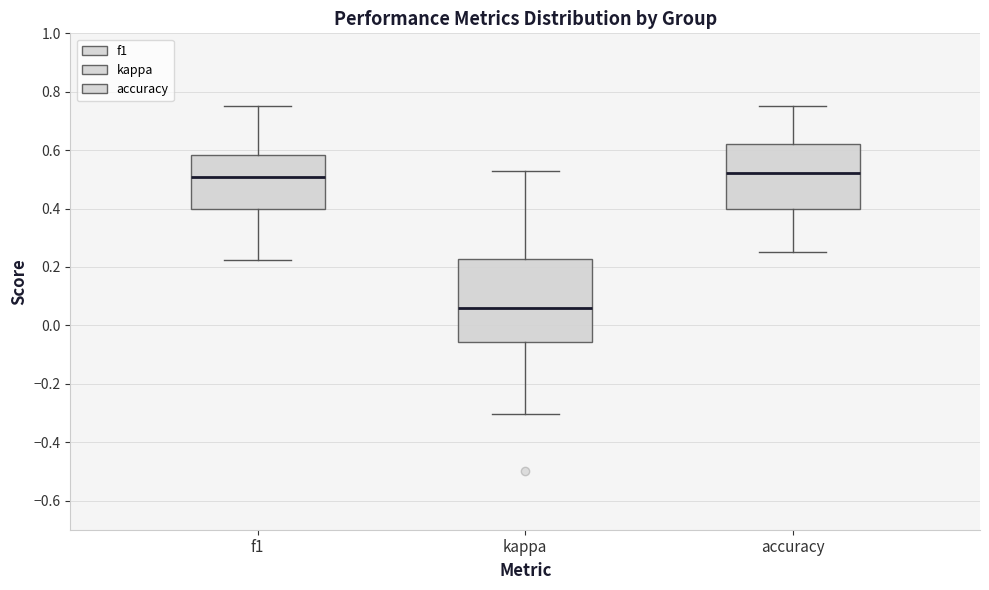

Comparing the boxes themselves (not the whiskers), which one is the tallest?

kappa